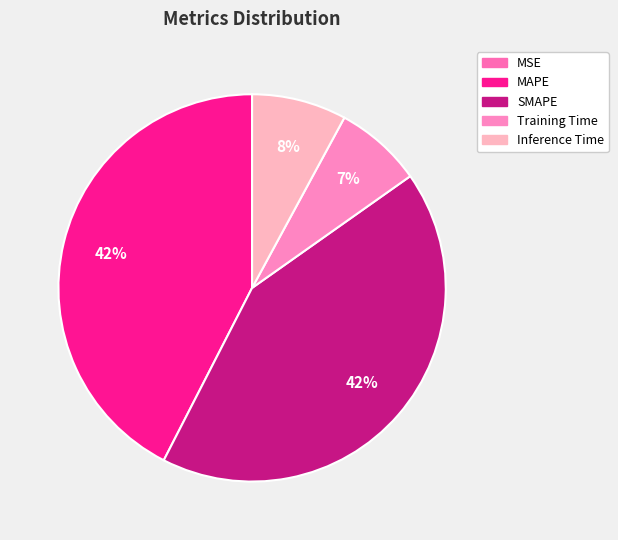

Which slice is the smallest?

MSE